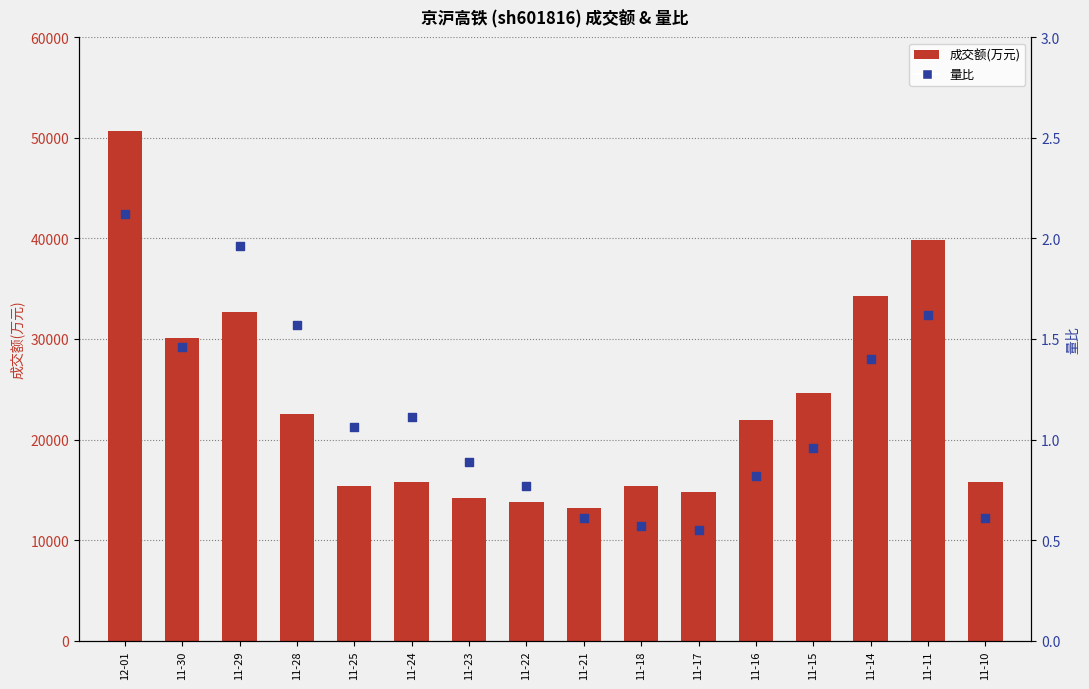

At how many categories does at least one series exceed 31949?

4